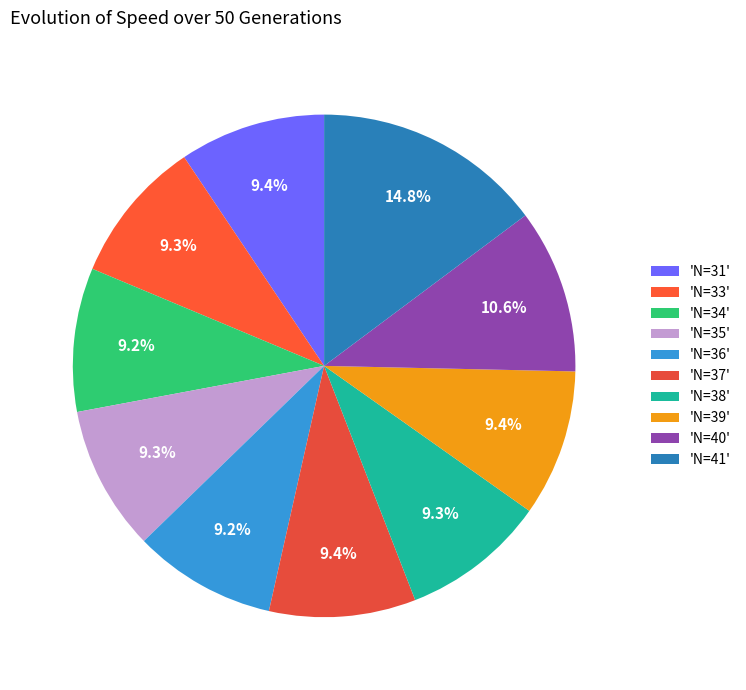

How many slices are in this pie chart?

10